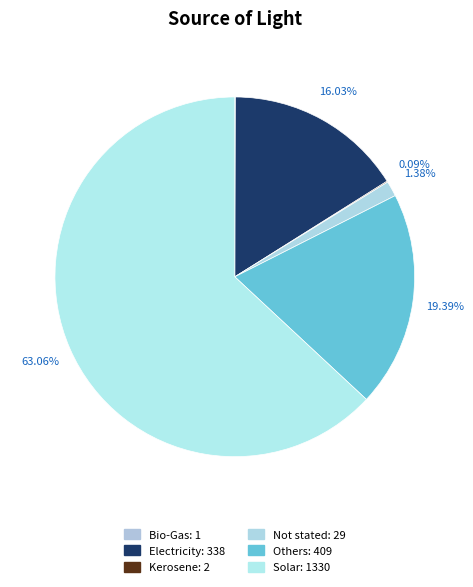

Which slice is the smallest?

Bio-Gas